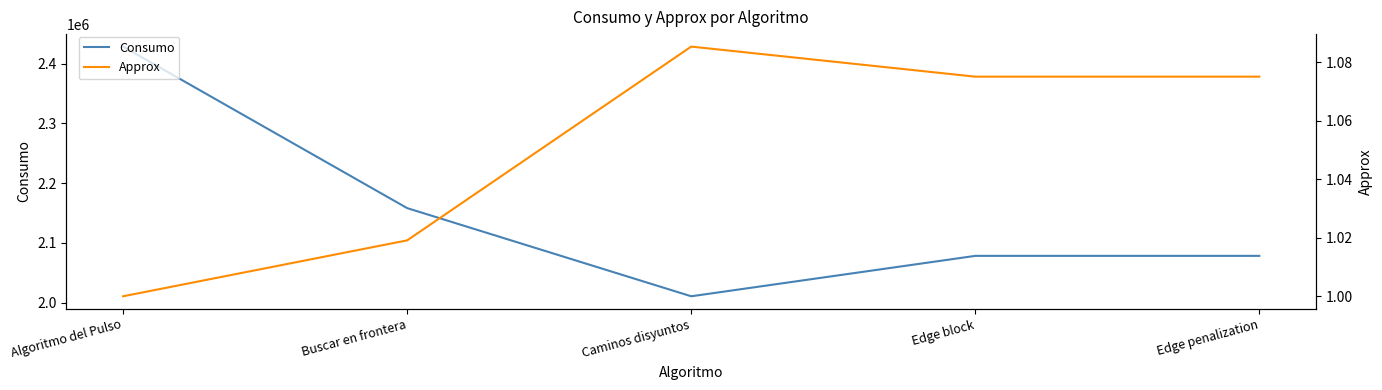

Is it true that Approx equals 1.5 at Edge block?

False